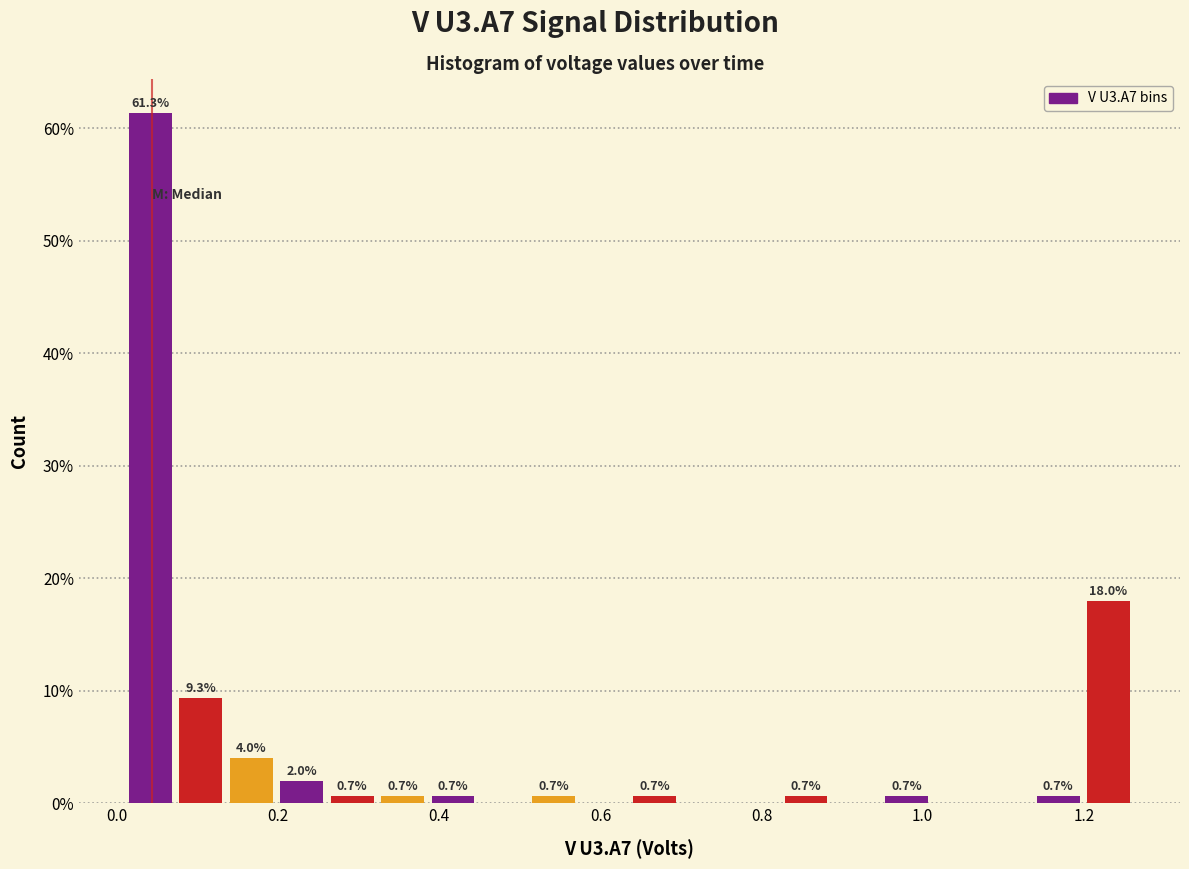

Read against the x-axis, roughly where is the centre of the tallest bar?

0.04